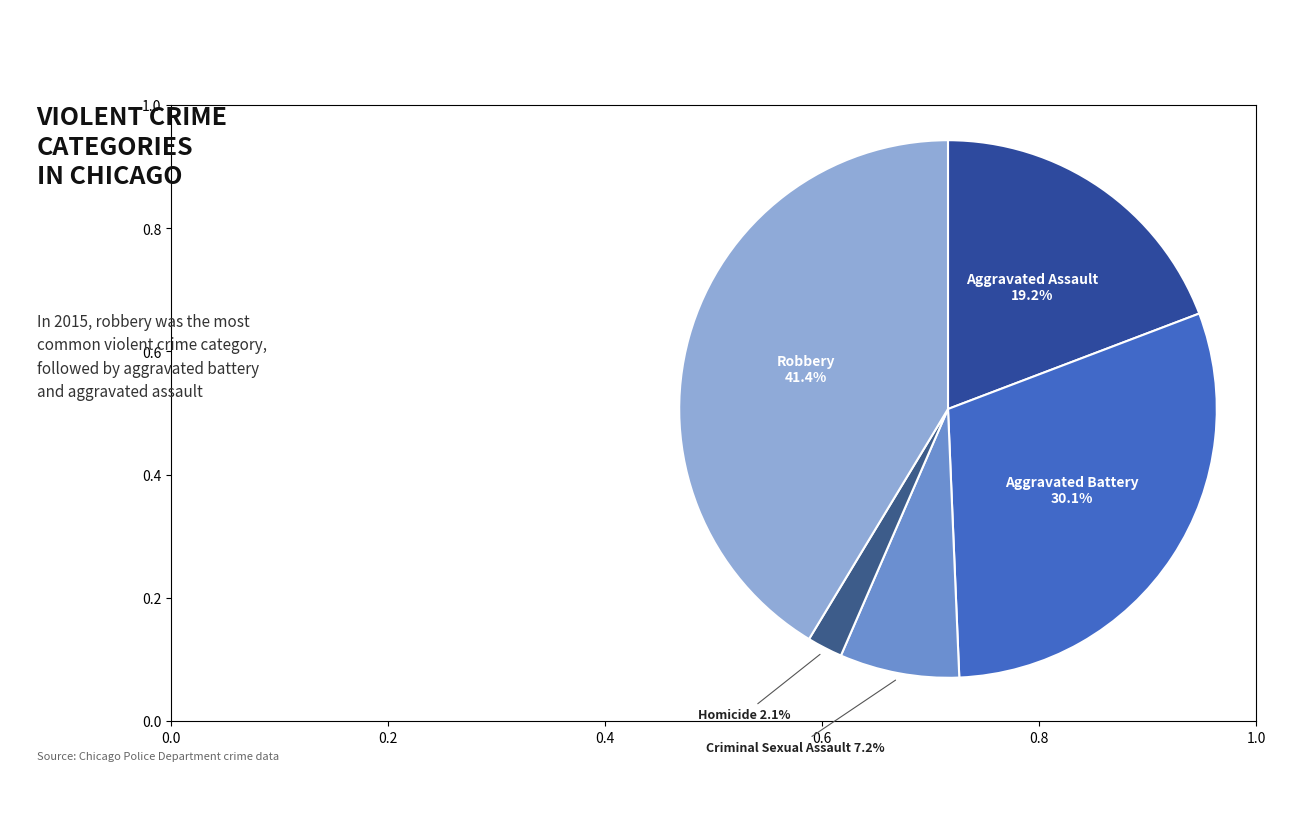

The Criminal Sexual Assault slice represents 7% of the pie. True or false?

True